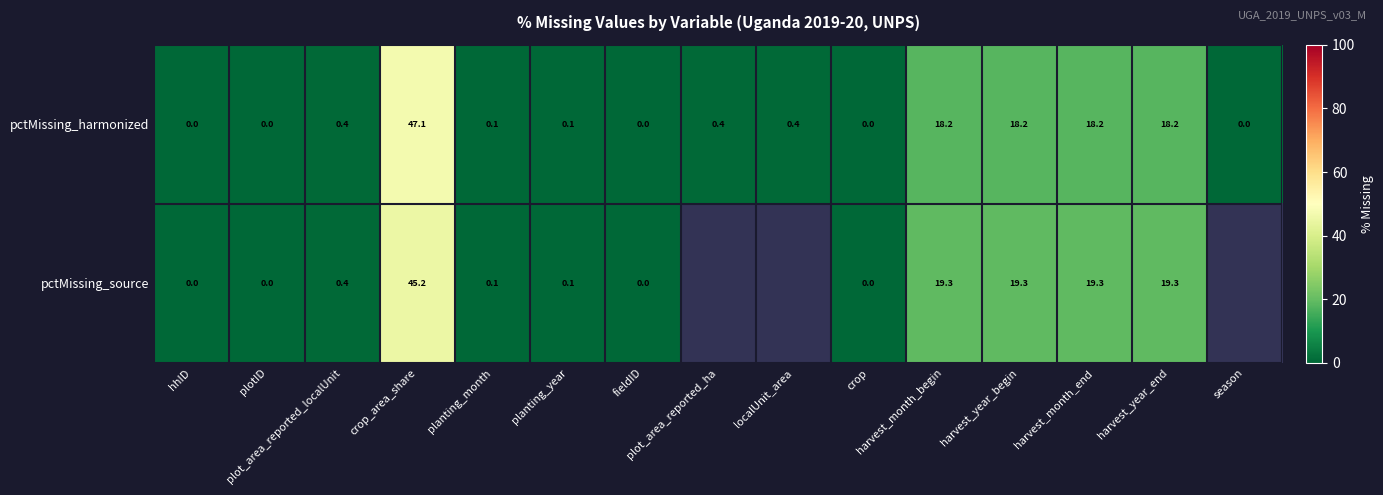

What is the total value across all series at crop_area_share?

92.3